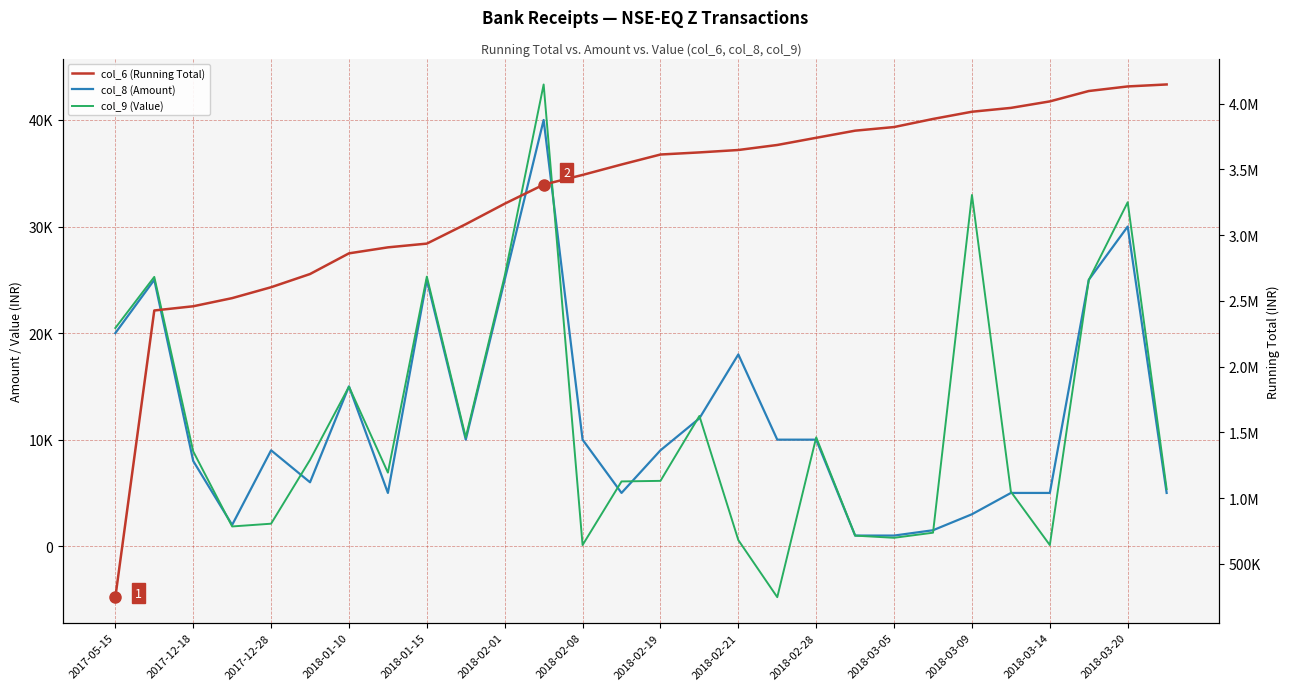

Which series has the largest total across all categories?

col_6 (Running Total)